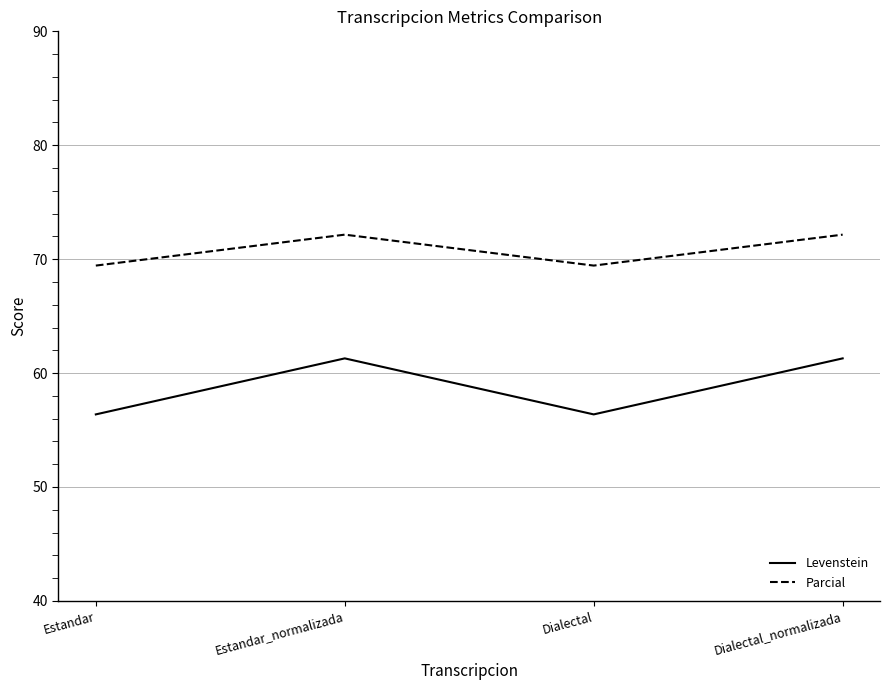

List the series in order of their peak value, highest first.

Parcial, Levenstein